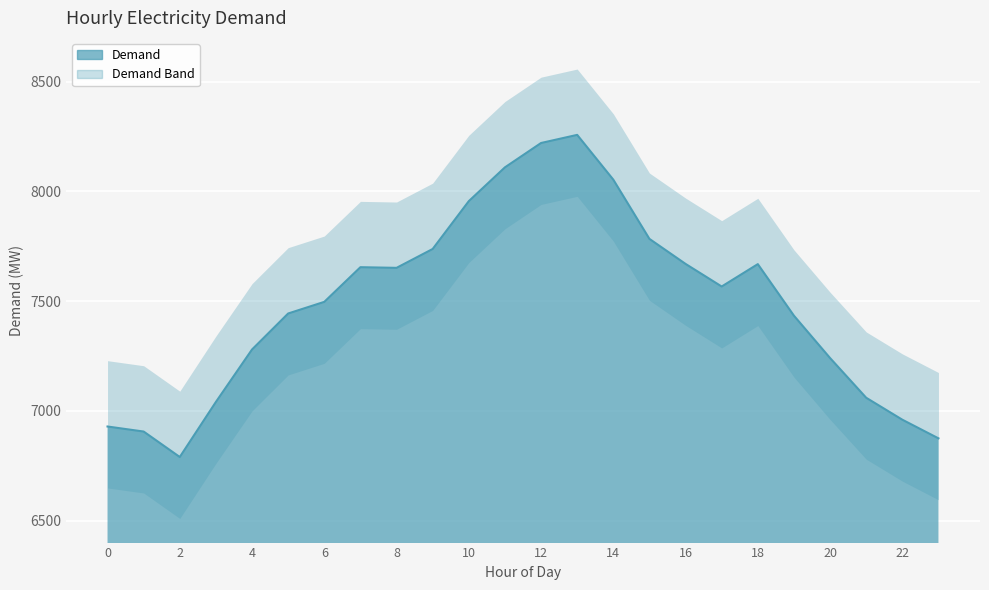

Approximately how many times larger is the value at 5 compared to 18?

1.0